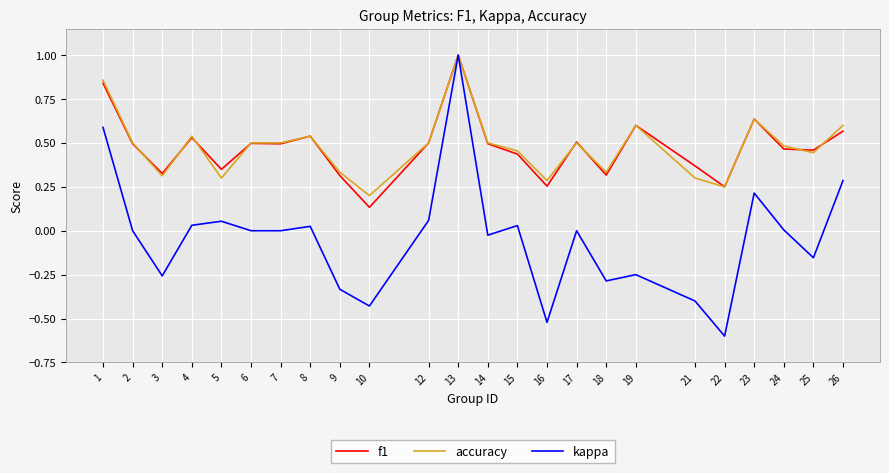

Is it true that f1 equals 0.6 at 21?

False